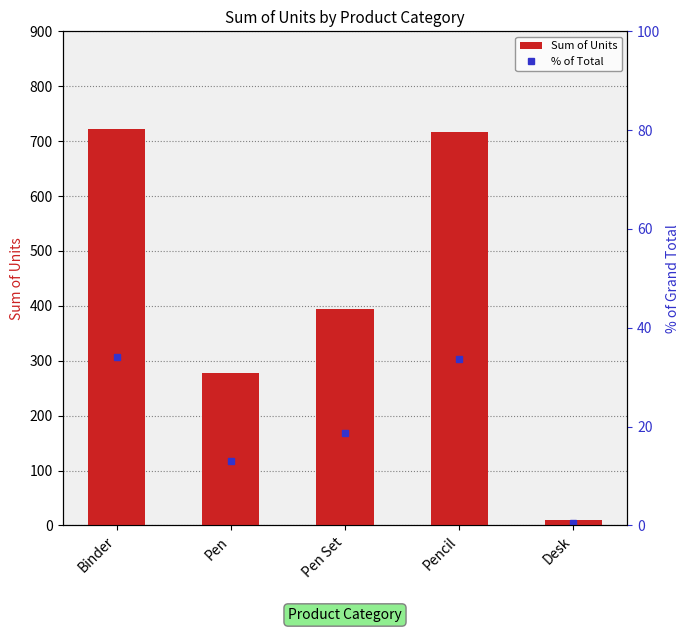

Between Pencil and Pen Set, which is larger?

Pencil